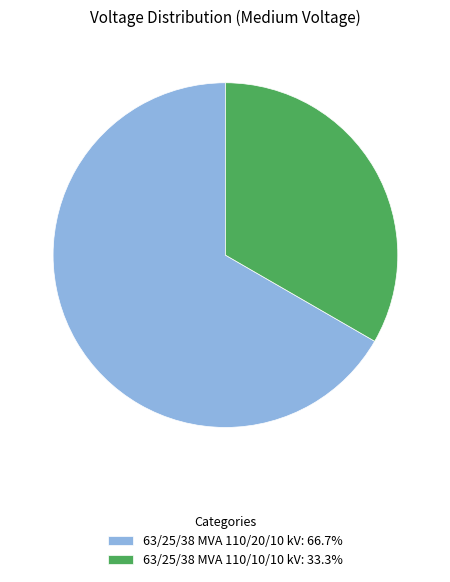

Which slice is the smallest?

63/25/38 MVA 110/10/10 kV